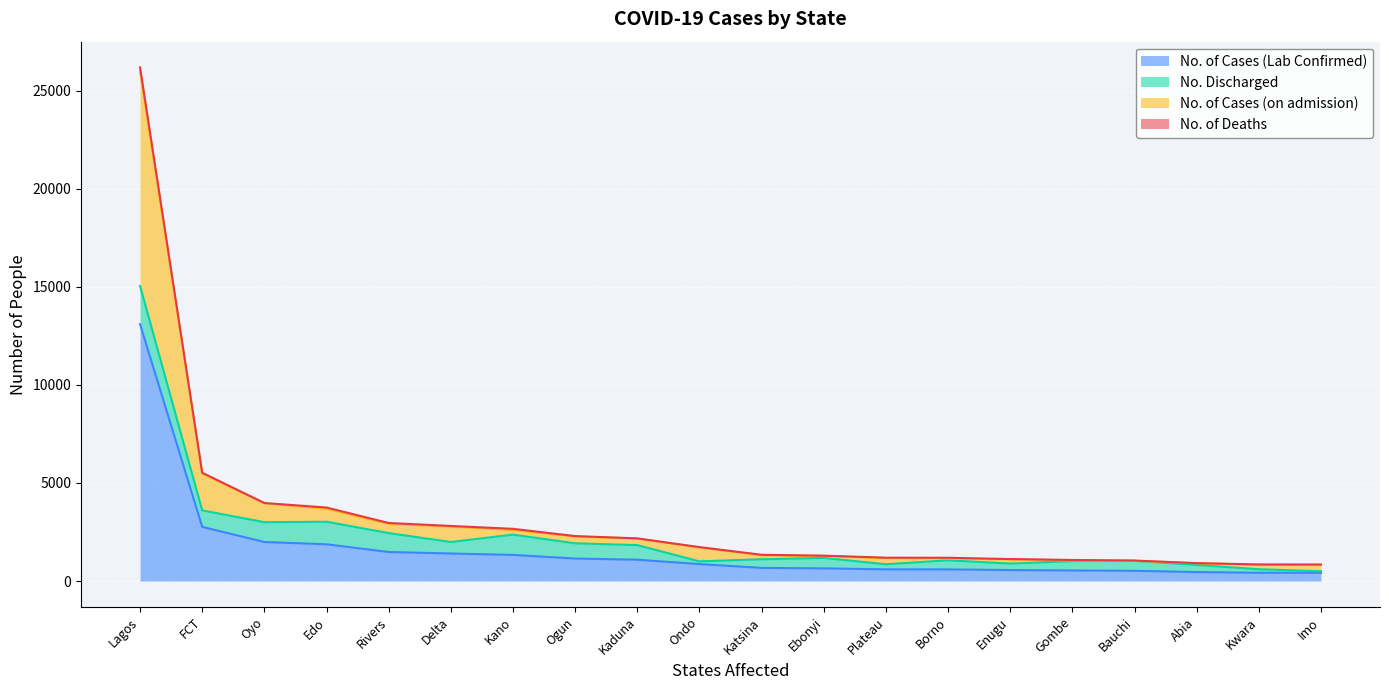

At which category is the sum across all series the highest?

Lagos